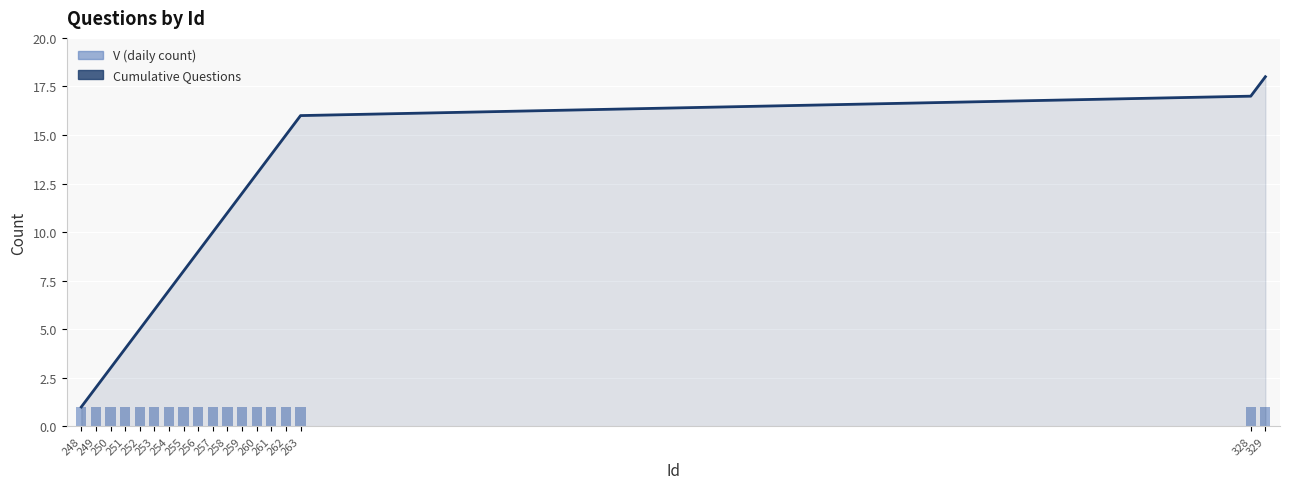

Which category has the highest value in the V (daily count) series?

248